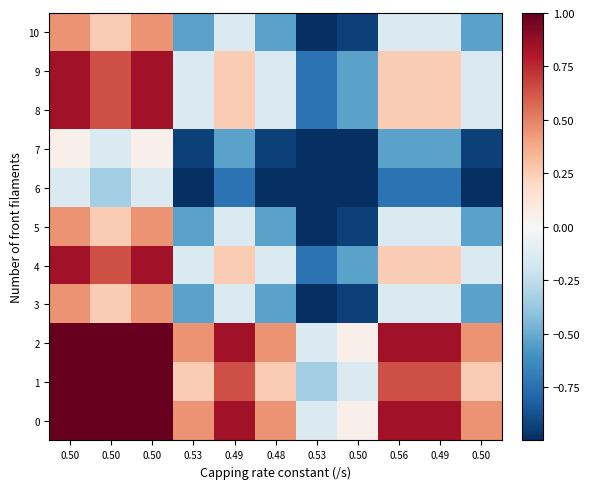

At which category is the sum across all series the highest?

0.50